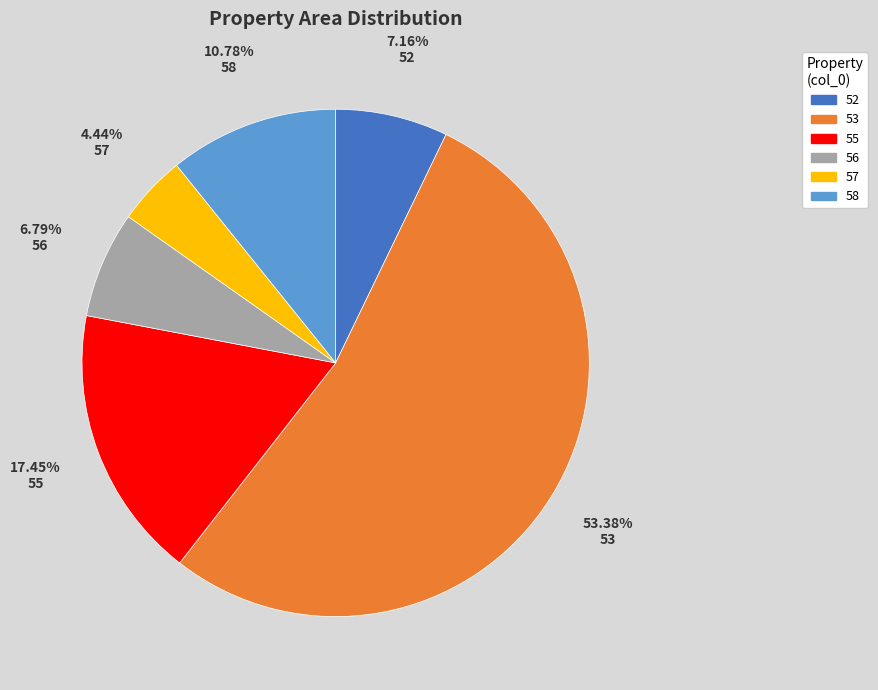

To the nearest percent, what portion does 52 represent?

7%